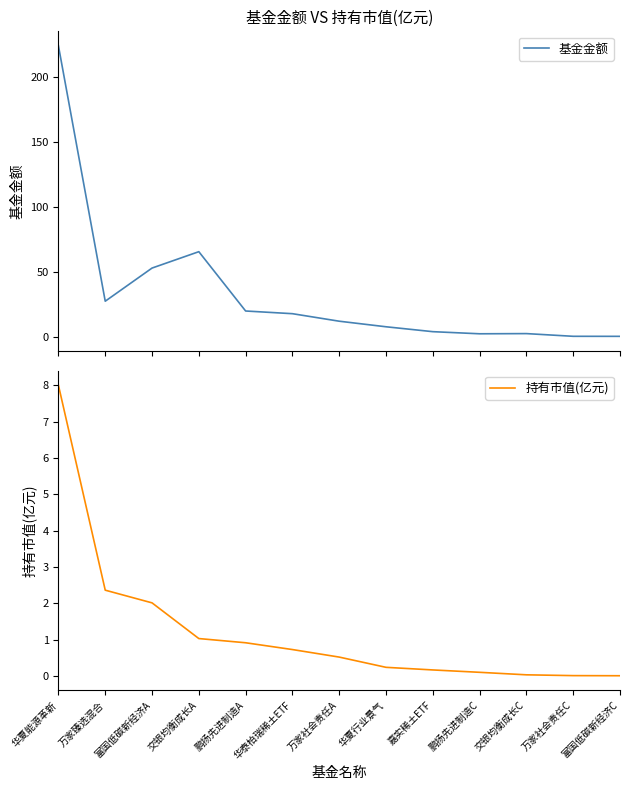

In 基金金额, how many points are lower than both neighbors (excluding endpoints)?

2